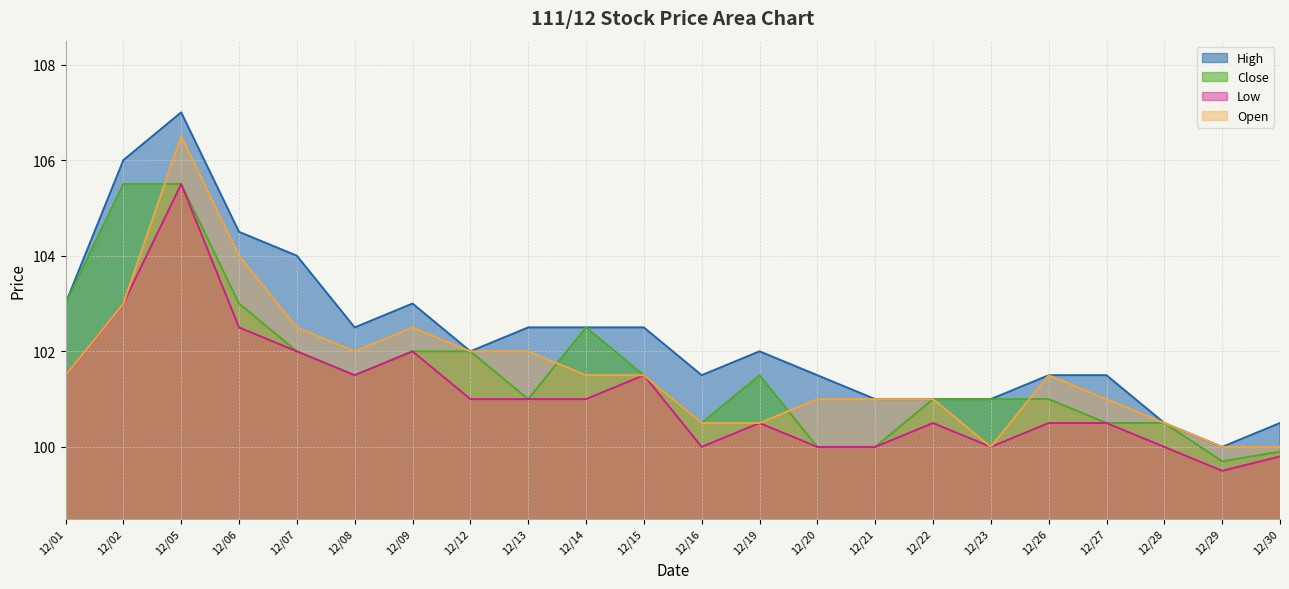

Is the value of Low at 12/20 greater than the value of High at 12/14?

No